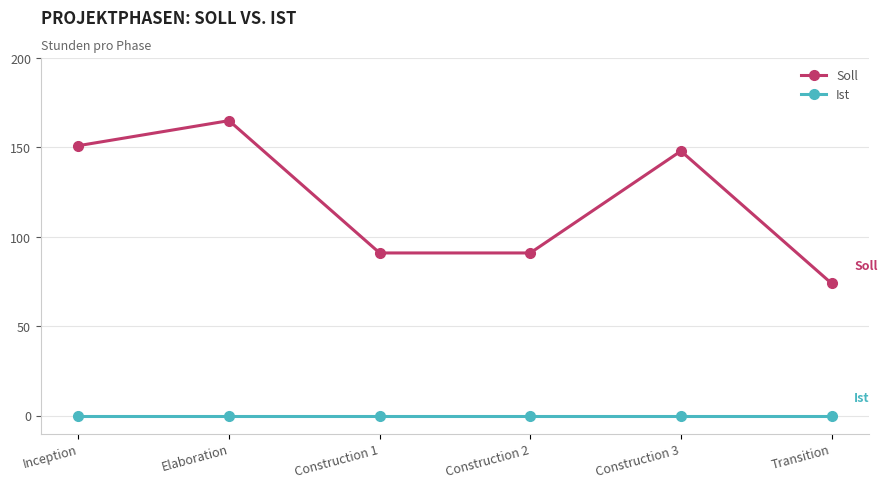

Is this an area chart (filled region under the line)?

No